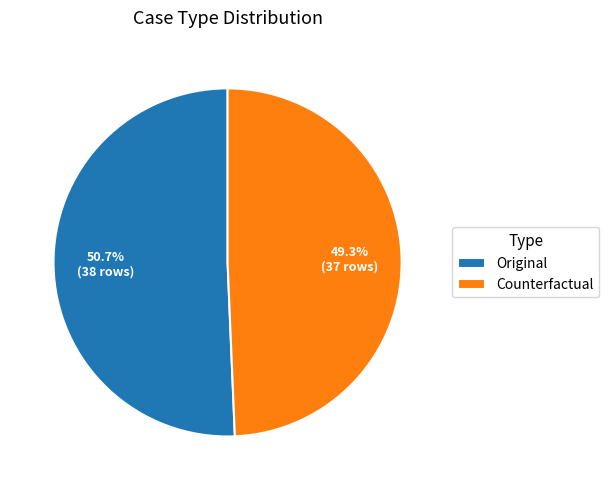

Combined, what portion of the pie is Counterfactual and Original?

100.0%